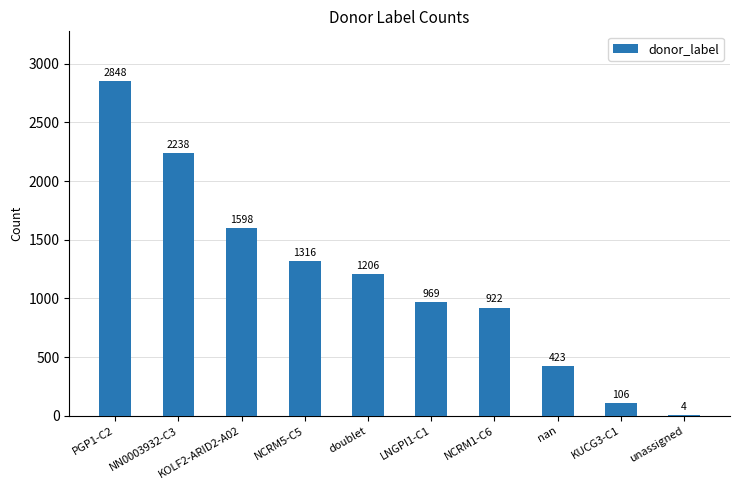

Which label corresponds to the largest value in the chart?

PGP1-C2